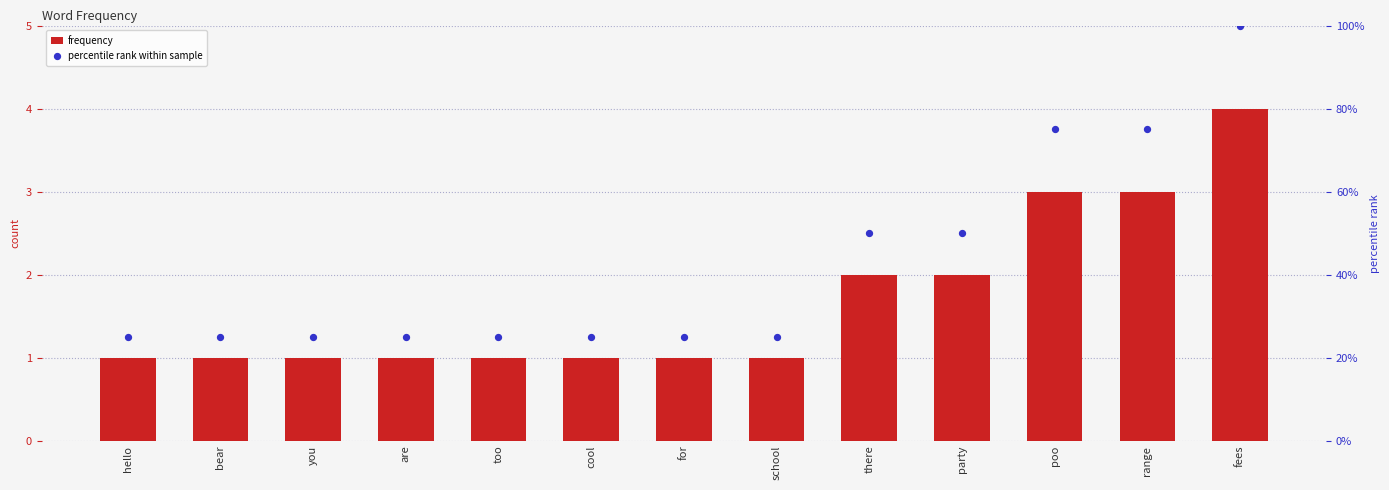

Which series has the largest total across all categories?

percentile rank within sample